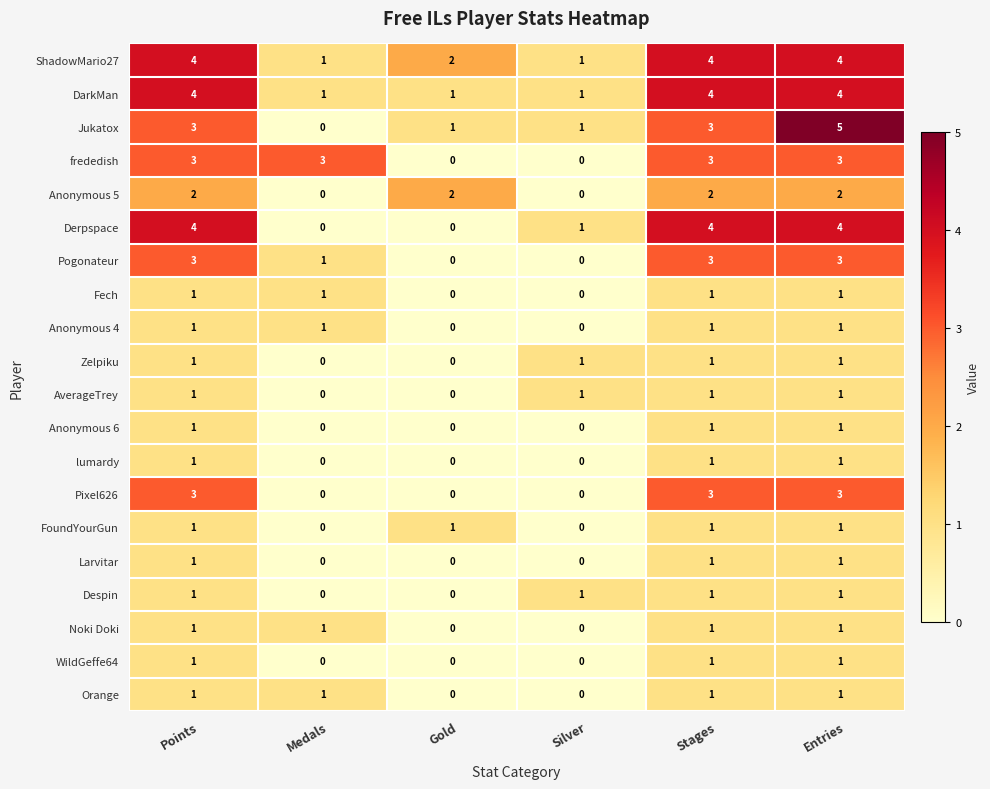

How many values in Pogonateur are above zero?

4